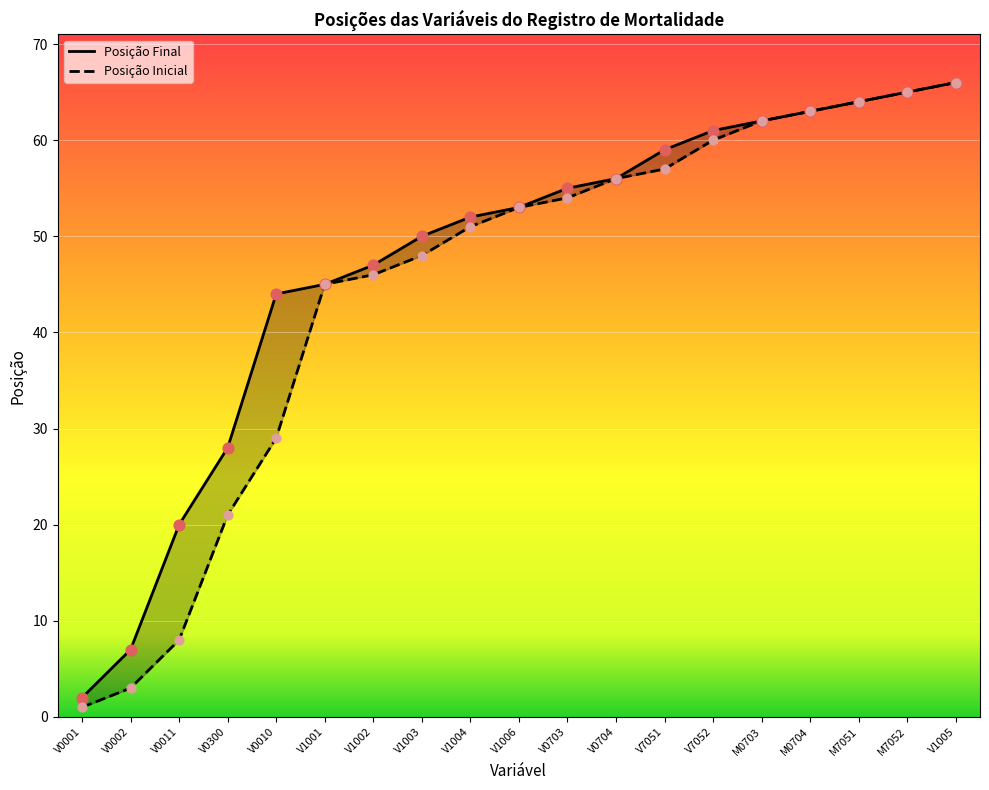

Which series contains the lowest Y value?

Posição Inicial